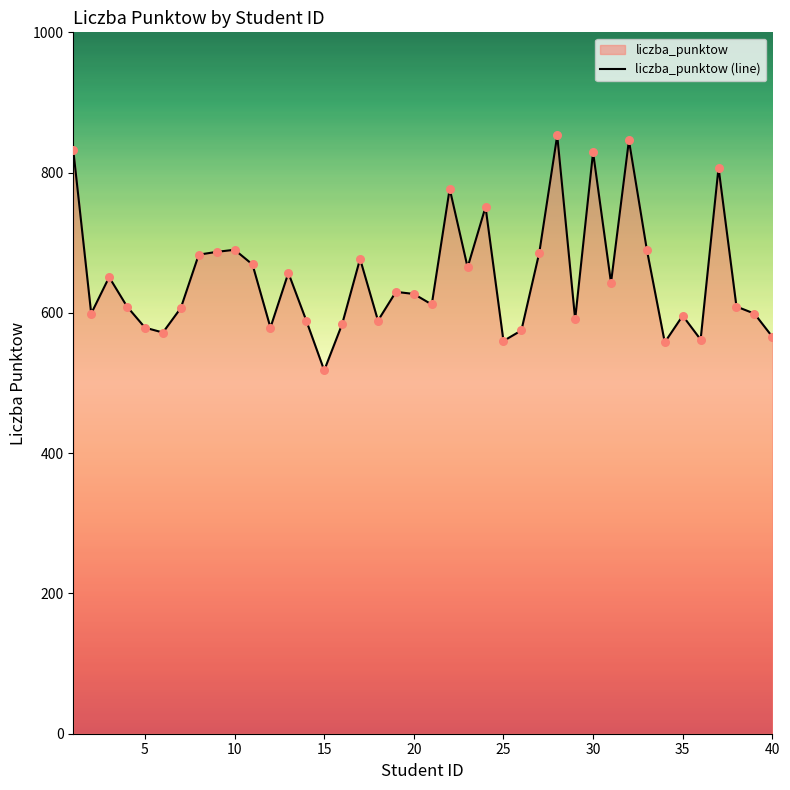

What is the maximum value shown in the chart?

853